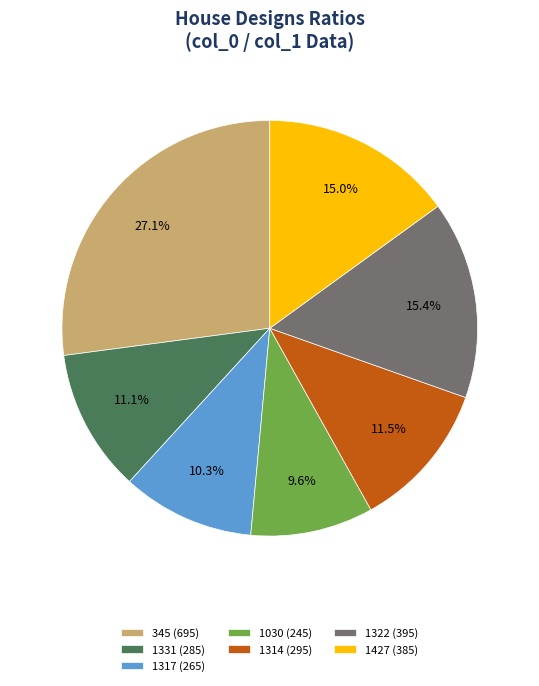

Is there any slice that represents more than half of the pie?

No